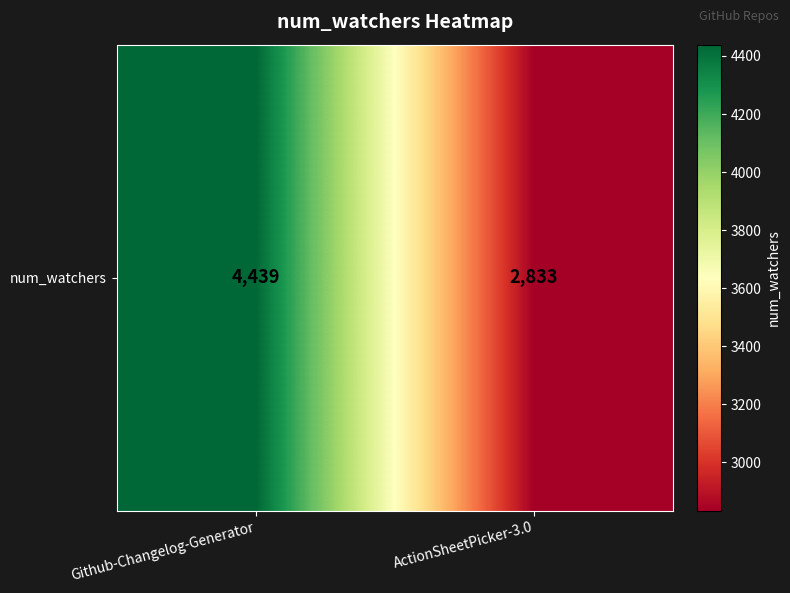

List the labels in order of value, smallest first.

ActionSheetPicker-3.0, Github-Changelog-Generator